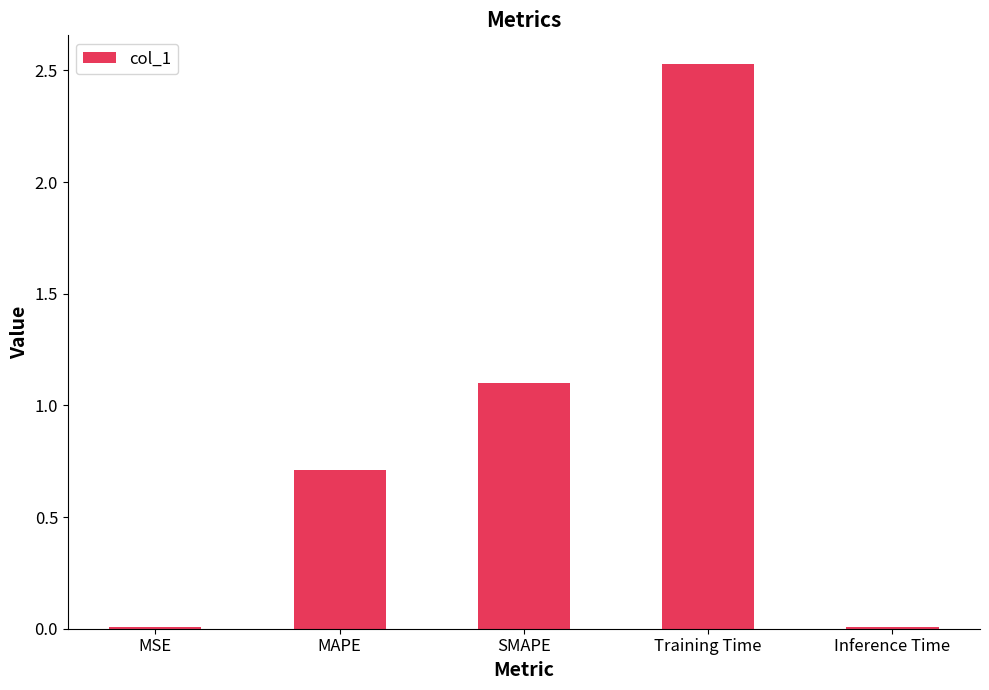

True or false: the data shows 0.0 at MSE.

True